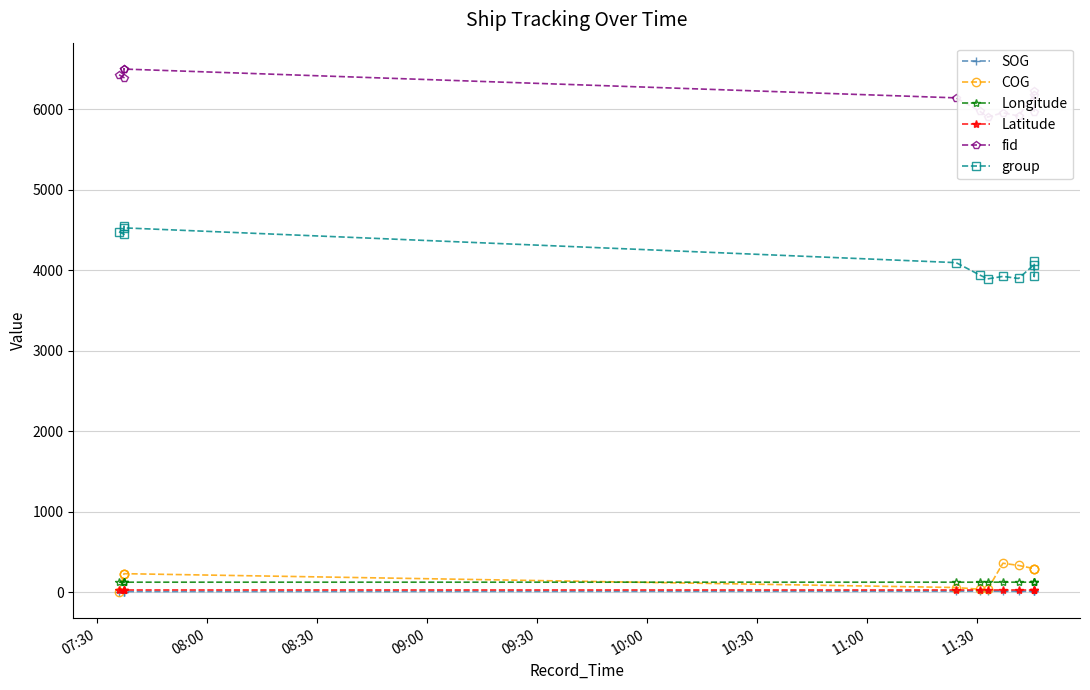

True or false: group has more than 0 interior local peaks.

True